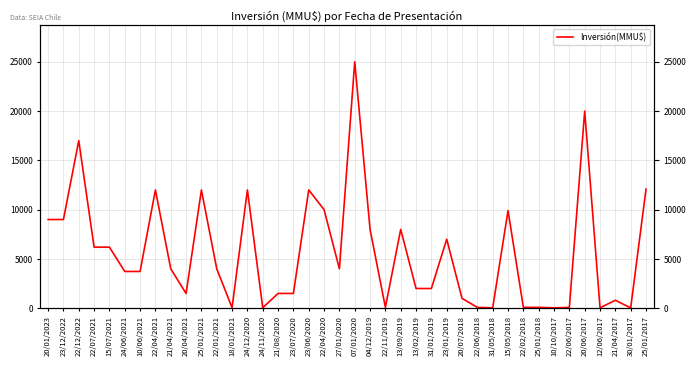

Where does the data first go above 4000?

20/01/2023